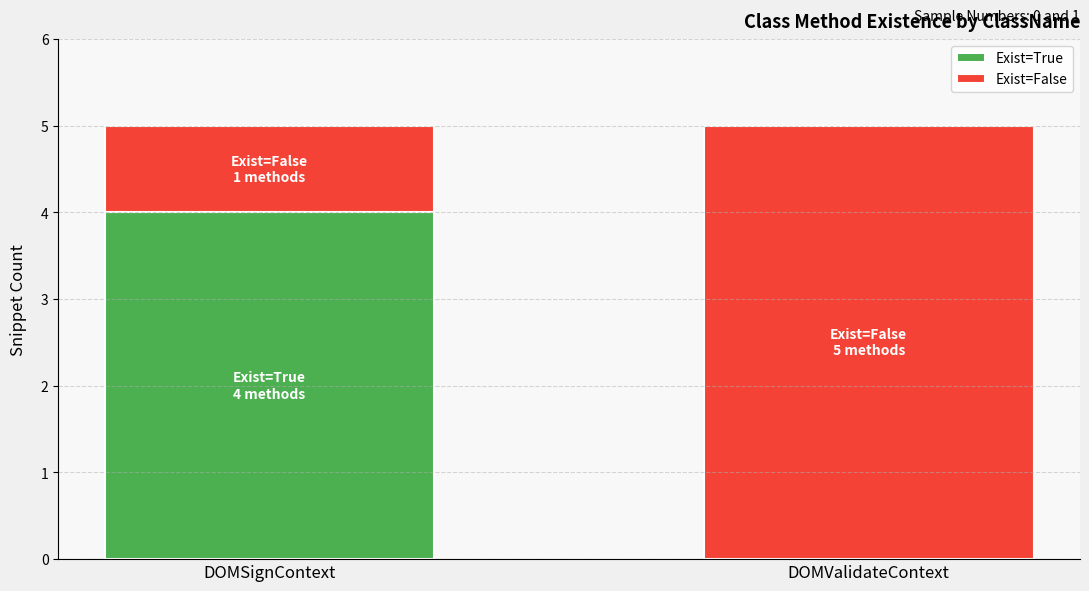

Reading right to left, list the values for the Exist=True series.

DOMValidateContext=0	DOMSignContext=4